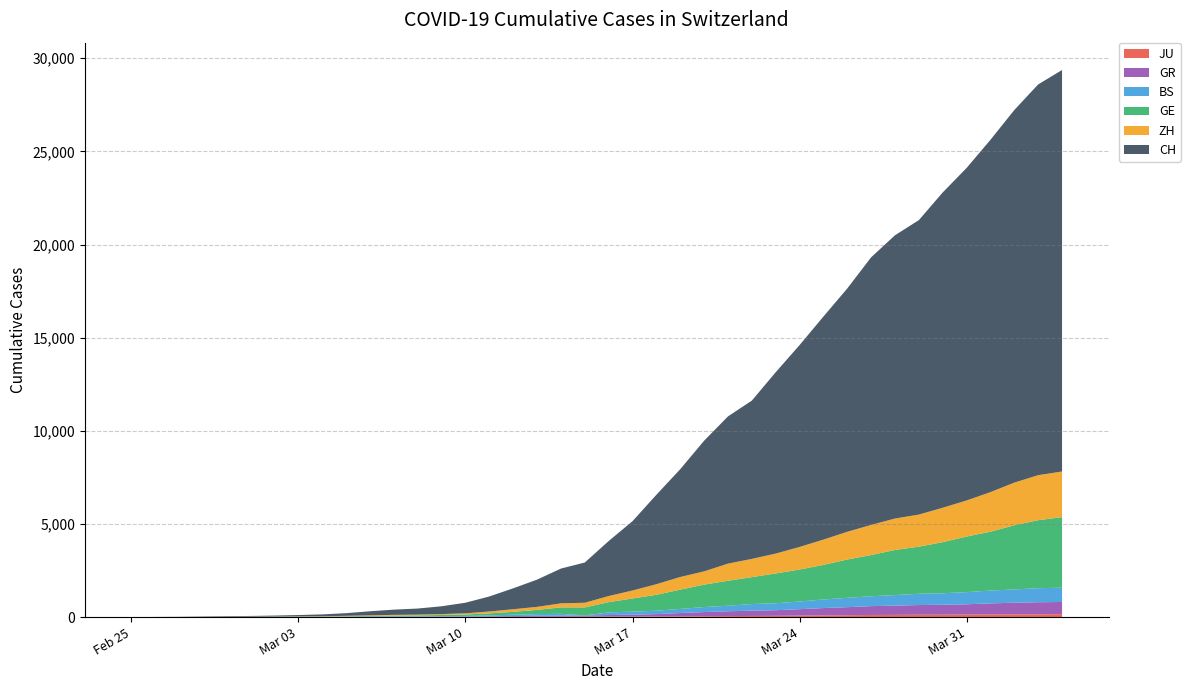

Reading right to left, list all the values displayed in this chart.

JU: 154	149	149	145	140	128	127	119	114	100	92	82	69	61	54	44	36	32	29	25	19	18	17	12	7	7	7	5	5	4	4	2	2	1	1	1	1	1	0	0
GR: 657	649	622	592	547	535	519	495	474	433	393	343	300	284	258	226	182	128	101	84	71	56	53	43	31	22	18	18	17	16	14	12	9	9	6	6	6	2	2	0
BS: 767	754	714	687	653	617	605	569	530	501	462	410	374	356	297	270	220	181	164	143	0	100	92	73	49	33	28	24	21	15	8	3	3	1	1	1	1	1	0	0
GE: 3788	3650	3445	3160	2984	2743	2530	2419	2215	2057	1856	1717	1600	1445	1342	1204	1035	857	705	551	430	347	225	154	113	79	60	45	43	30	20	16	14	11	10	9	5	1	1	0
ZH: 2450	2417	2289	2125	1936	1848	1722	1690	1616	1489	1357	1213	1067	978	919	711	679	568	429	326	250	218	163	140	101	62	49	40	34	29	23	15	13	10	7	6	2	2	0	0
CH: 21554	20978	20005	18915	17852	16928	15809	15207	14367	13064	11975	10838	9735	8498	7904	7014	5788	4801	3722	2954	2160	1866	1461	1124	806	569	419	327	280	219	142	97	69	50	36	30	20	8	4	0